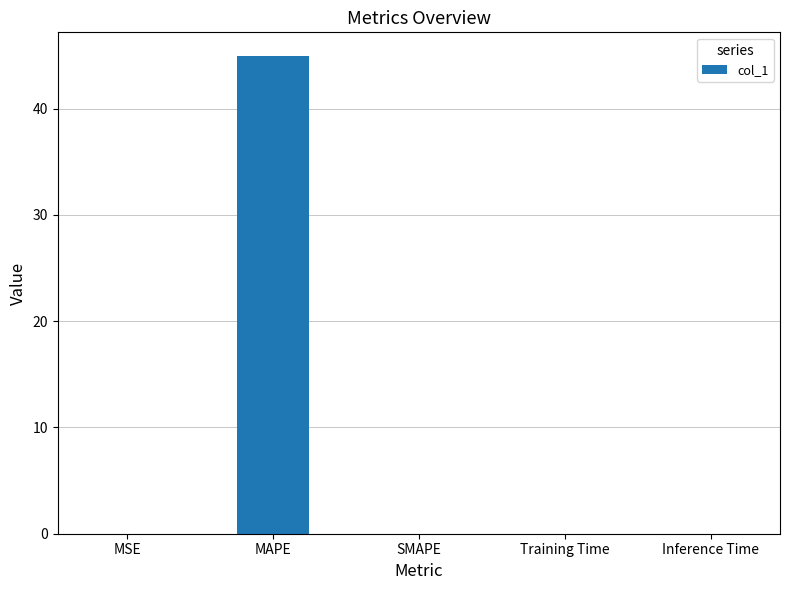

At which category does the chart reach its peak across all series?

MAPE